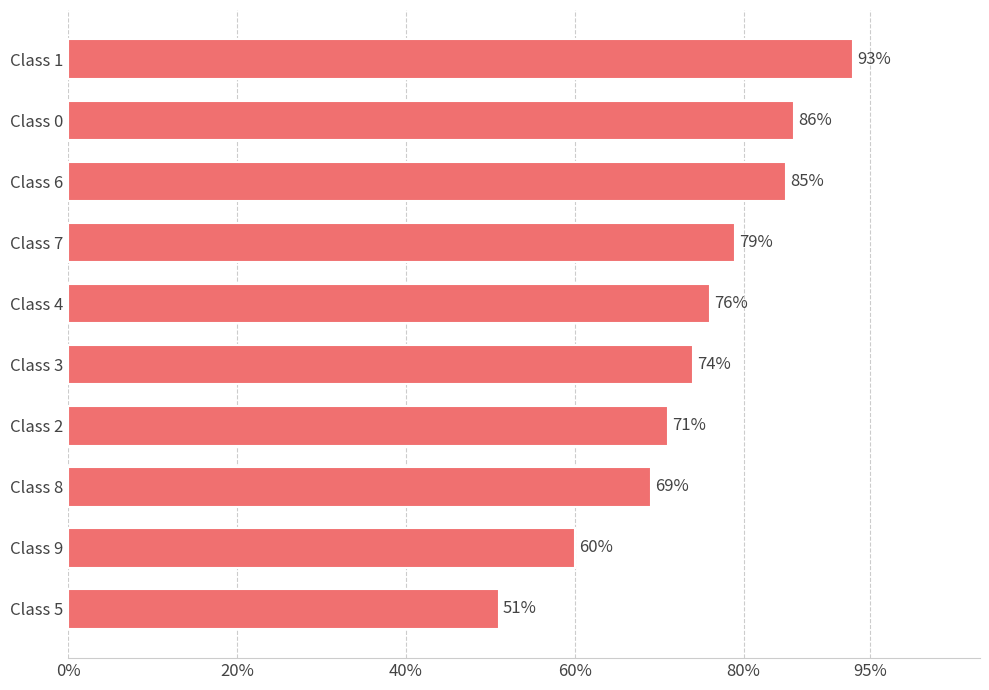

Is it true that the value at Class 7 is 113?

False